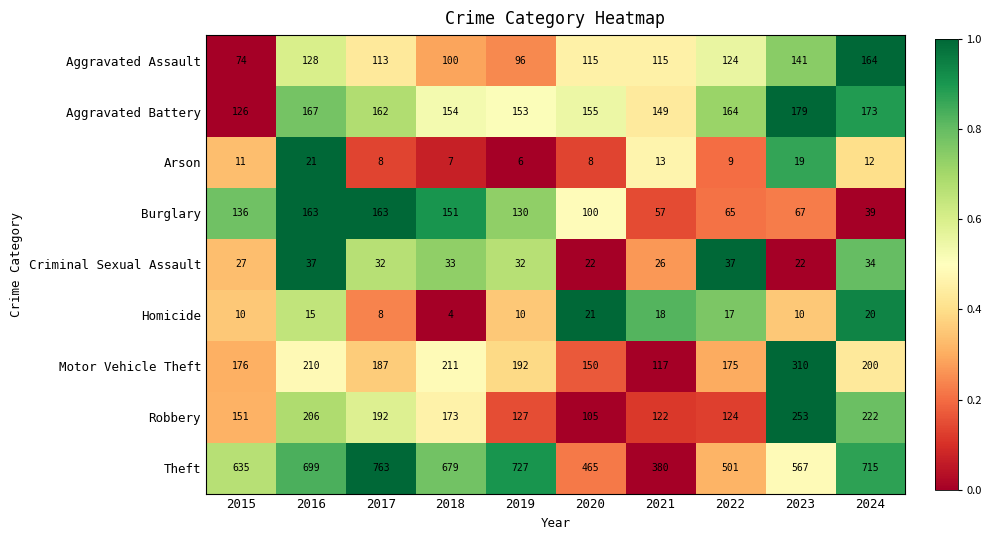

At how many categories does at least one series exceed 38?

10